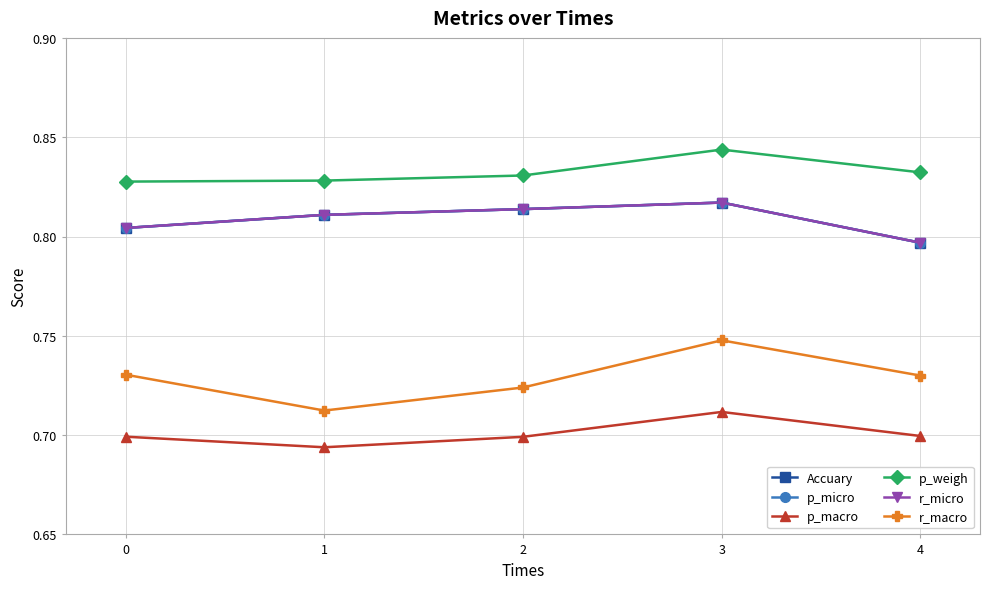

Does the chart have visible grid lines?

Yes